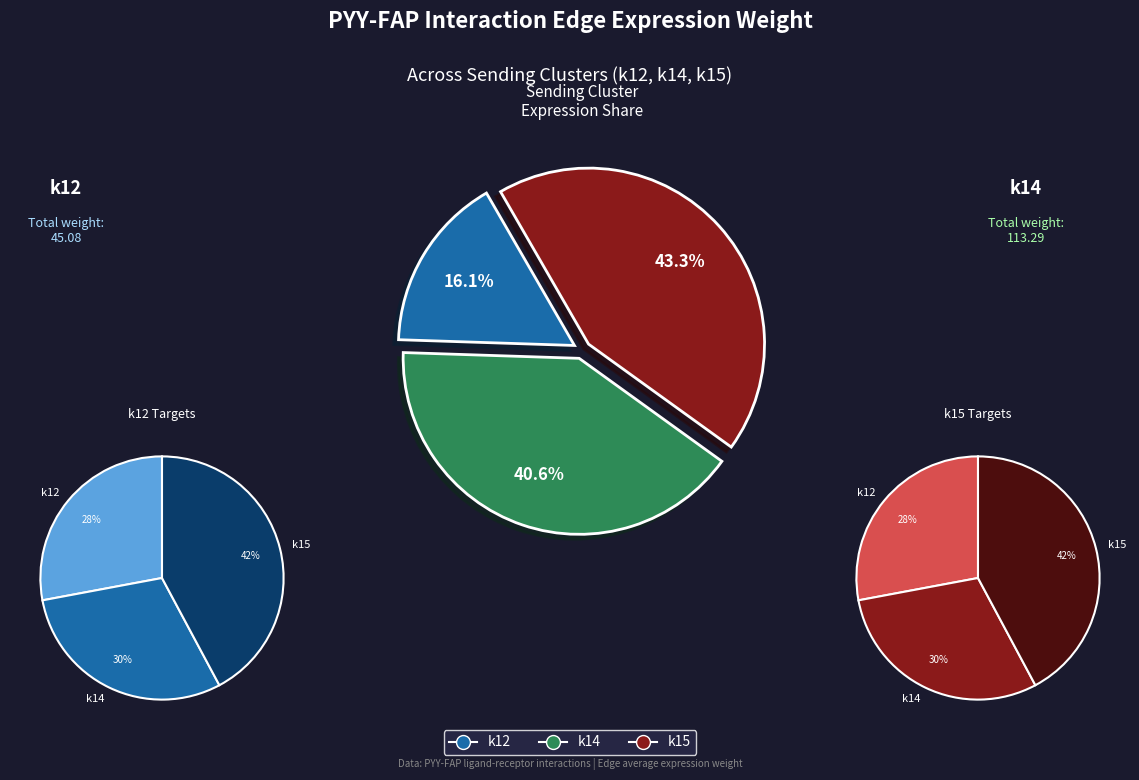

Which slice is the smallest?

k12->k12